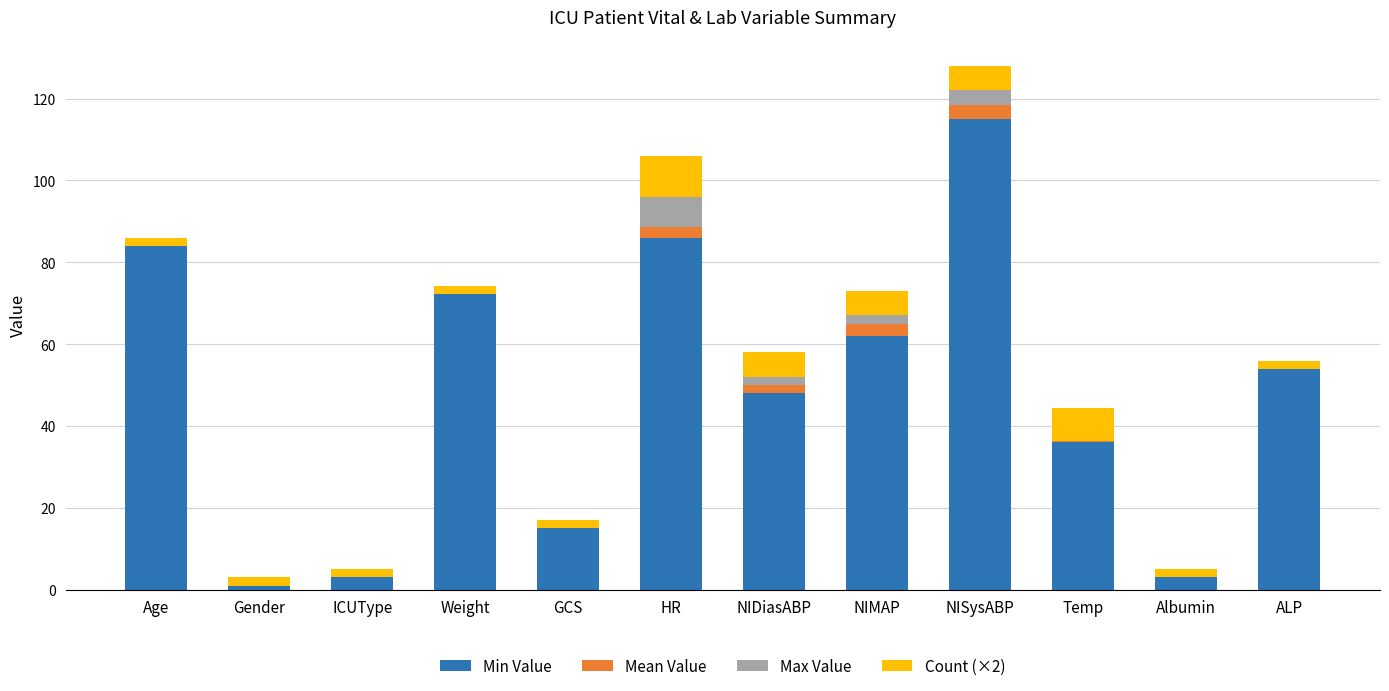

At which category is the sum across all series the highest?

NISysABP